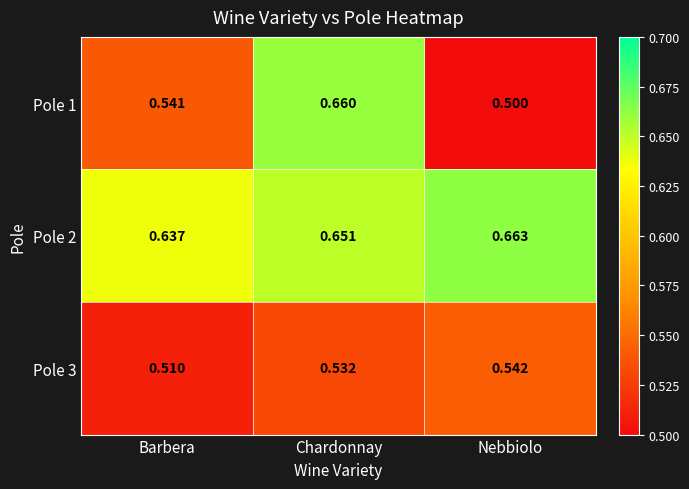

Where is Pole 2 nearest to the value 0?

Barbera